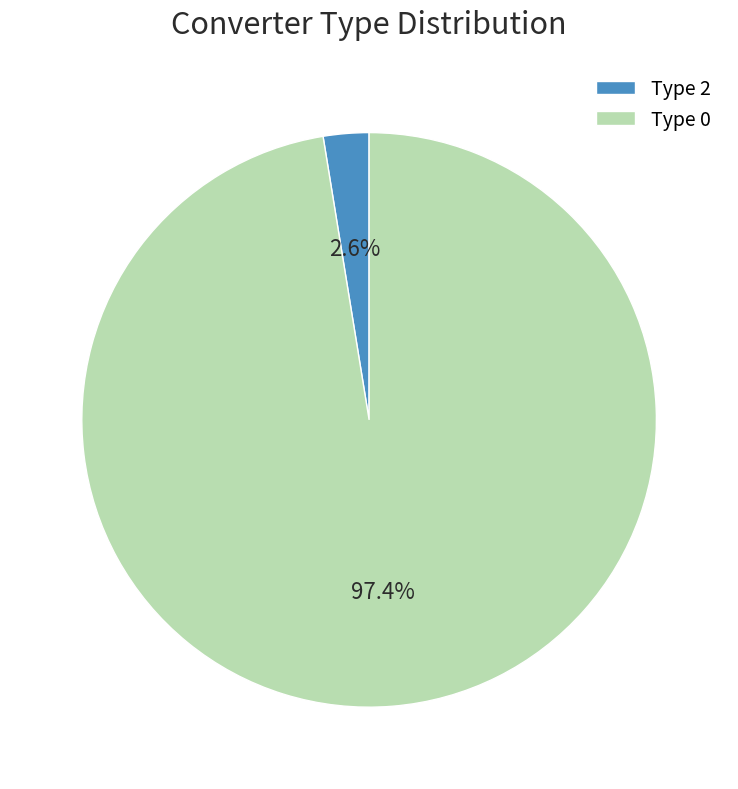

Rank the categories by value from lowest to highest.

Type 2, Type 0